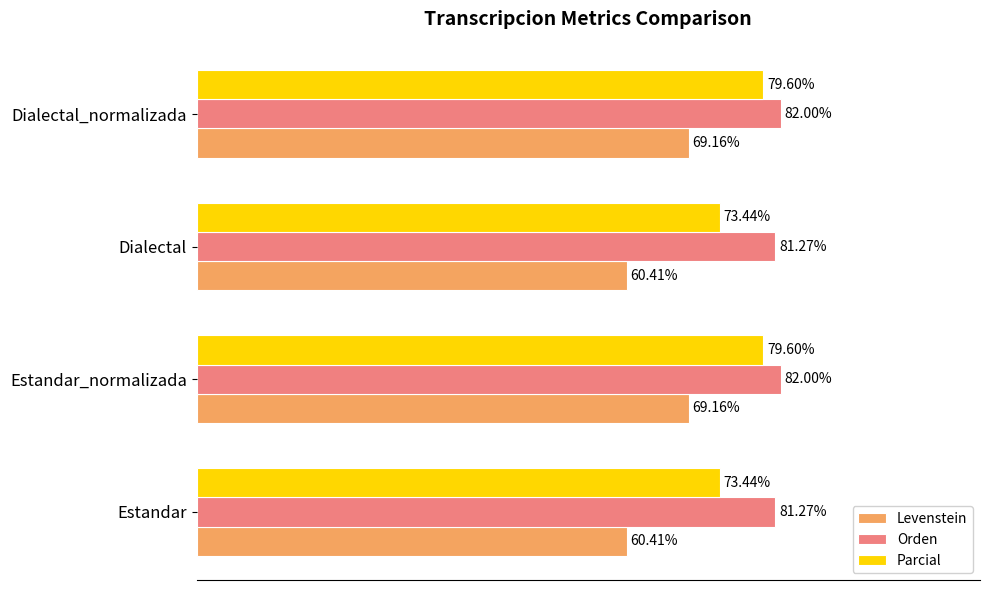

Is the value of Parcial at Estandar_normalizada greater than the value of Orden at Estandar?

No